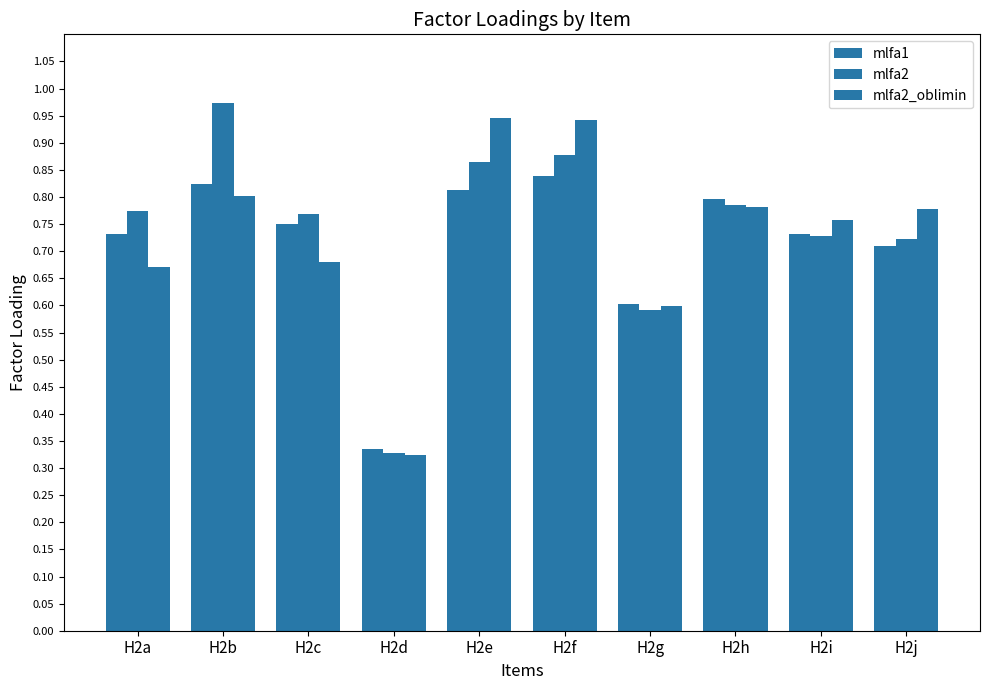

Which category has the highest value across all series?

H2b